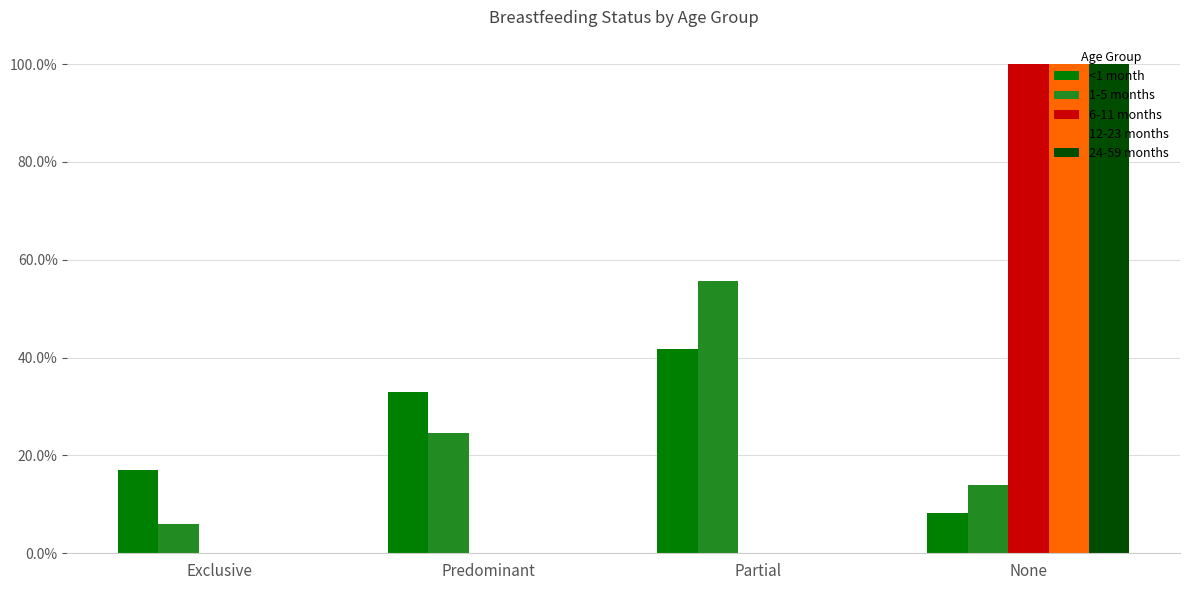

Are the bars horizontal?

No